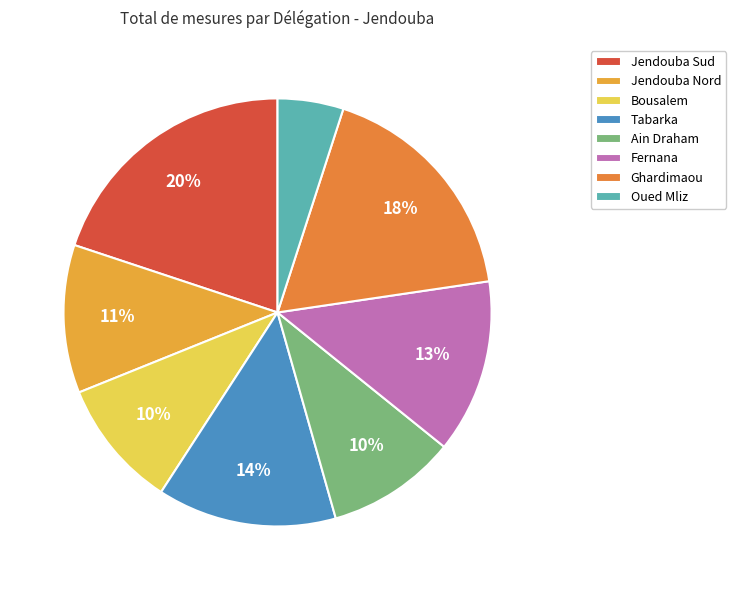

How many segments does this pie chart have?

8